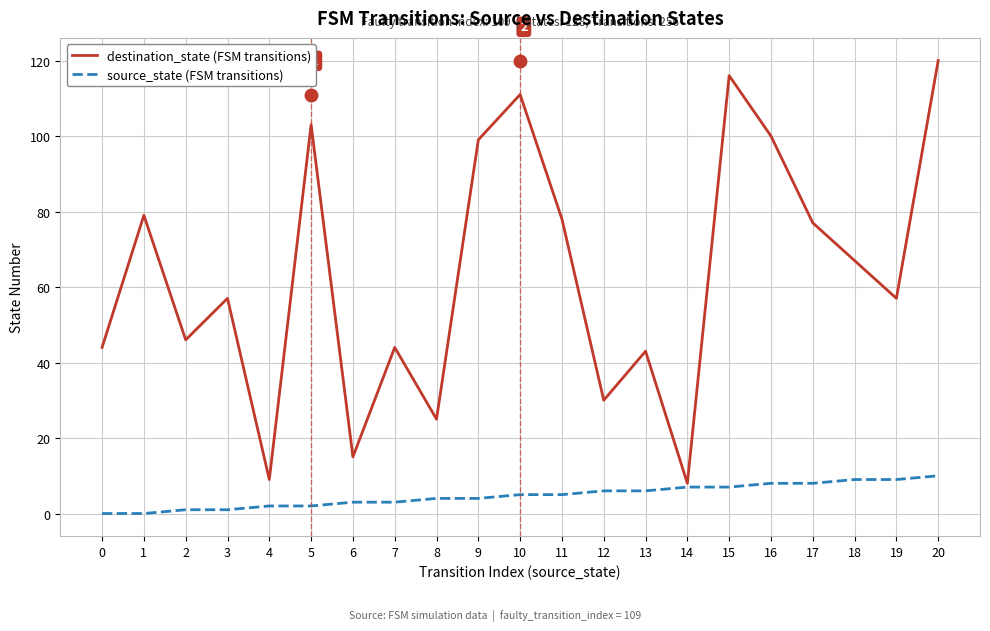

Is it true that destination_state (FSM transitions) equals 57 at 19?

True